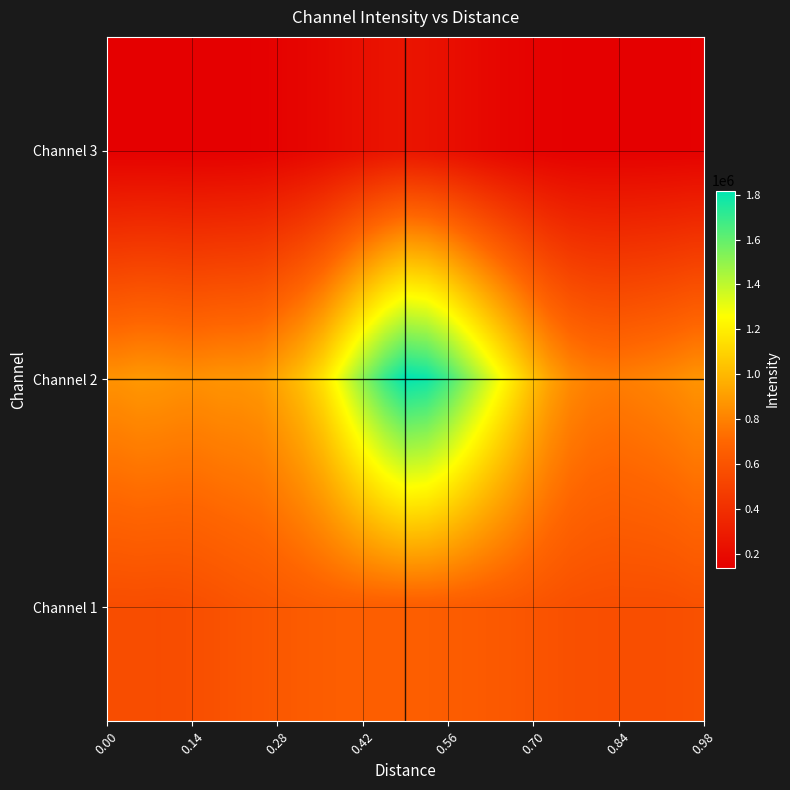

Reading left to right, list all the values displayed in this chart.

Channel 3: 140992.0	141084.8	140506.6	139467.4	138295.7	139502.1	142329.6	147647.4	157983.3	171160.2	188594.4	209431.9	228958.9	244391.5	253046.1	242243.6	224214.7	204182.7	183573.9	167118.9	155278.1	147715.5	142862.5	142156.5	142328.8	142141.6	142499.5	143659.1	145147.4
Channel 2: 863708.0	881489.1	877364.1	863178.5	856957.5	869204.9	871353.7	887594.6	950124.2	1033468.9	1160334.8	1339587.6	1531168.2	1696012.4	1818583.0	1790445.8	1679091.1	1520560.9	1361535.1	1204769.4	1049704.0	921958.3	834165.3	794174.7	782028.4	794803.3	811009.3	834948.1	866178.8
Channel 1: 563309.3	564035.5	561293.2	564862.1	575334.0	588454.0	604622.2	615987.1	629129.4	640561.6	650478.1	655517.8	658049.8	656365.0	653948.6	654197.1	648901.5	641415.7	632613.1	622404.5	607041.3	592892.1	579424.9	572791.3	568508.4	569320.9	569256.0	573044.1	584747.7